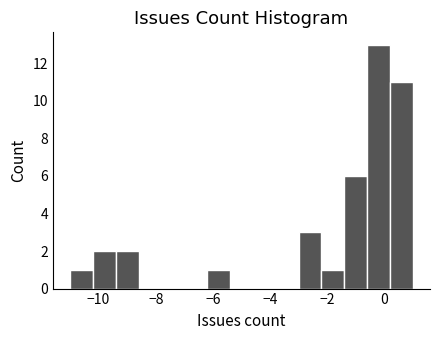

What is the height of the bar covering -11.0 to -10.2 on the x-axis? The values are not printed on the chart, so give them approximately, as read against the axis.

1